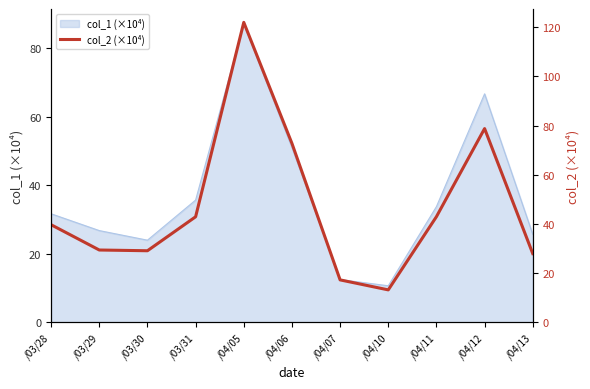

What is the maximum value shown in the chart?

121.9